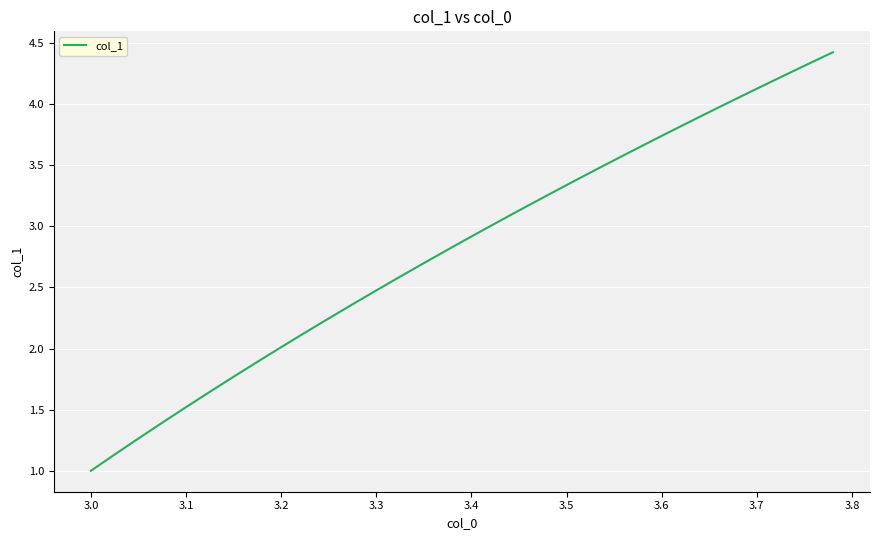

What is the minimum value shown in the chart?

1.0